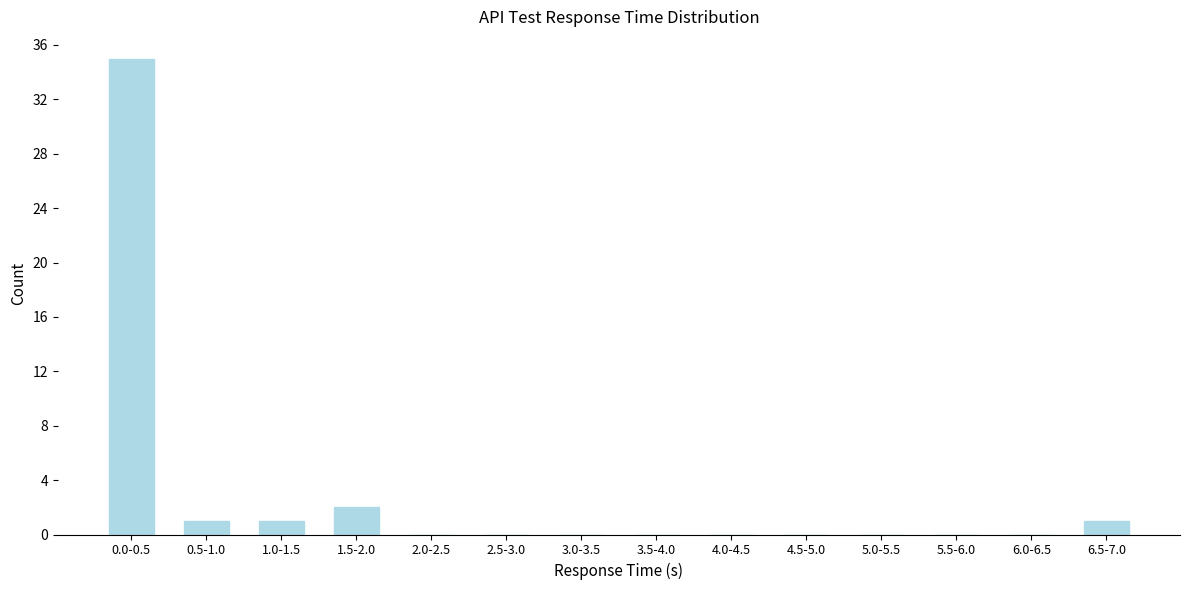

Reading left to right, extract all data points from this chart.

0.0-0.5=35	0.5-1.0=1	1.0-1.5=1	1.5-2.0=2	2.0-2.5=0	2.5-3.0=0	3.0-3.5=0	3.5-4.0=0	4.0-4.5=0	4.5-5.0=0	5.0-5.5=0	5.5-6.0=0	6.0-6.5=0	6.5-7.0=1